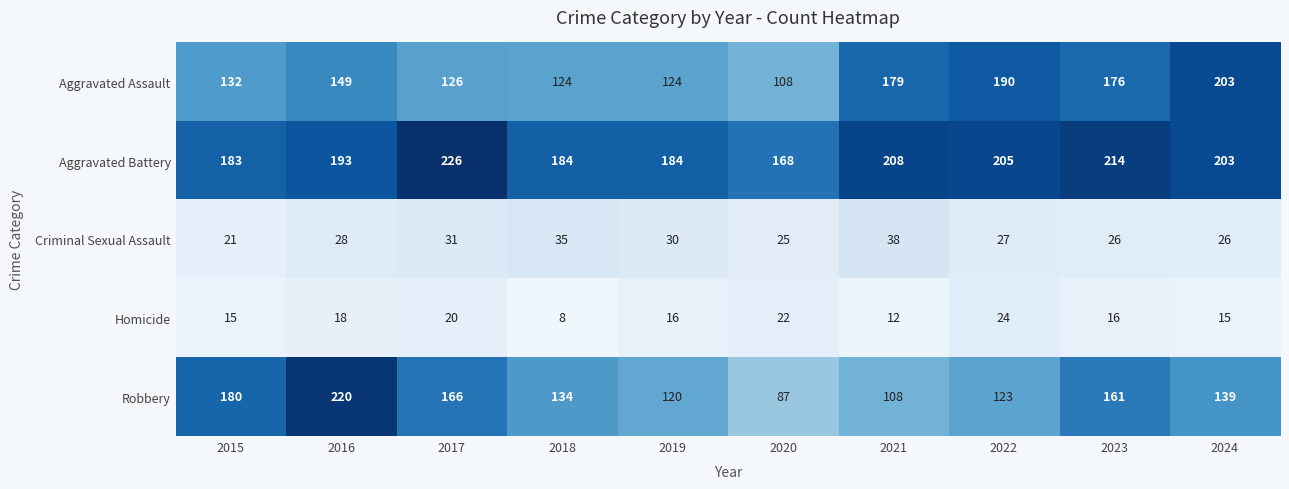

Rank the series by their maximum value, from highest to lowest.

Aggravated Battery, Robbery, Aggravated Assault, Criminal Sexual Assault, Homicide